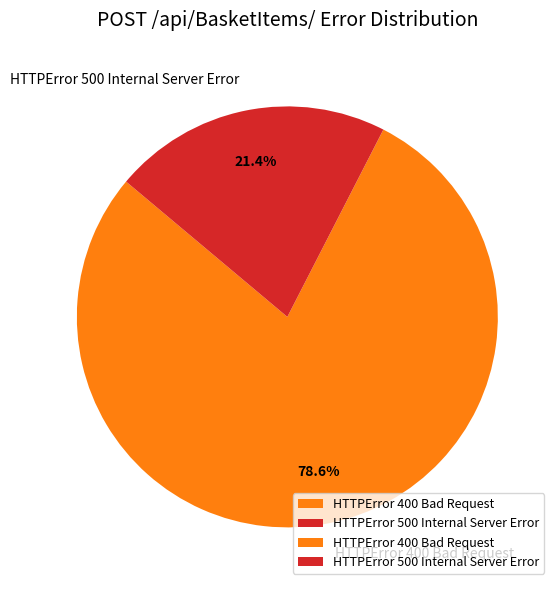

What is the majority slice?

HTTPError 400 Bad Request